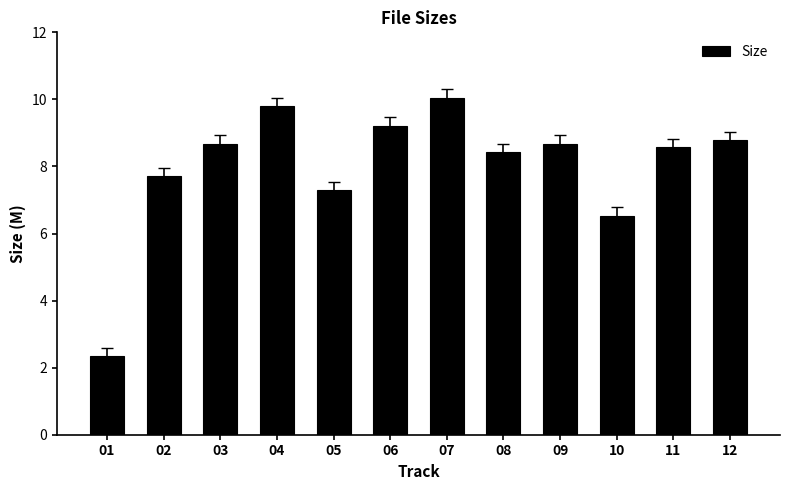

How many values are below 8?

4